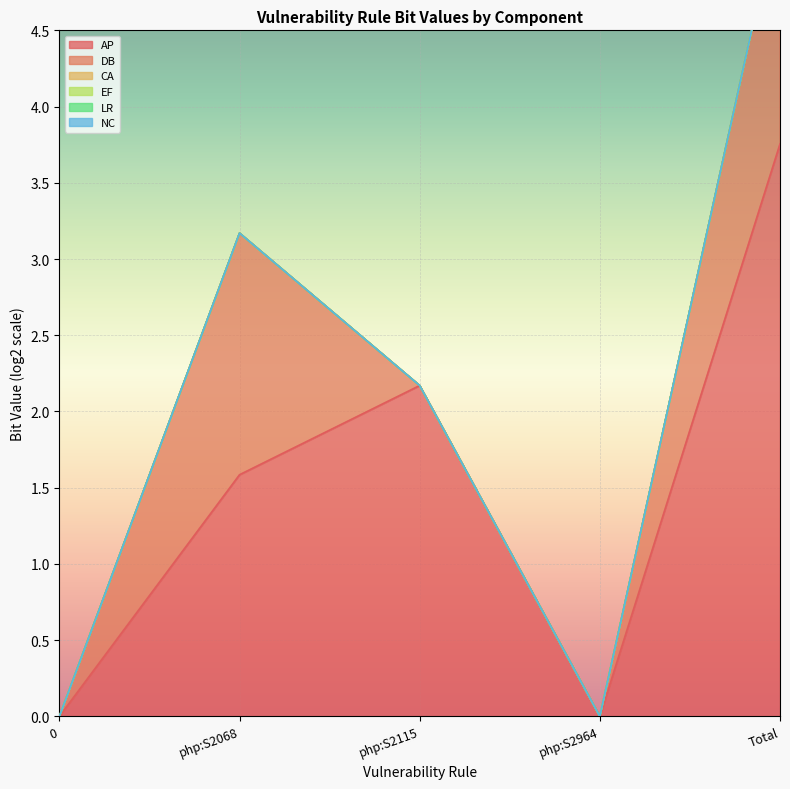

How many categories are shown in the chart?

5